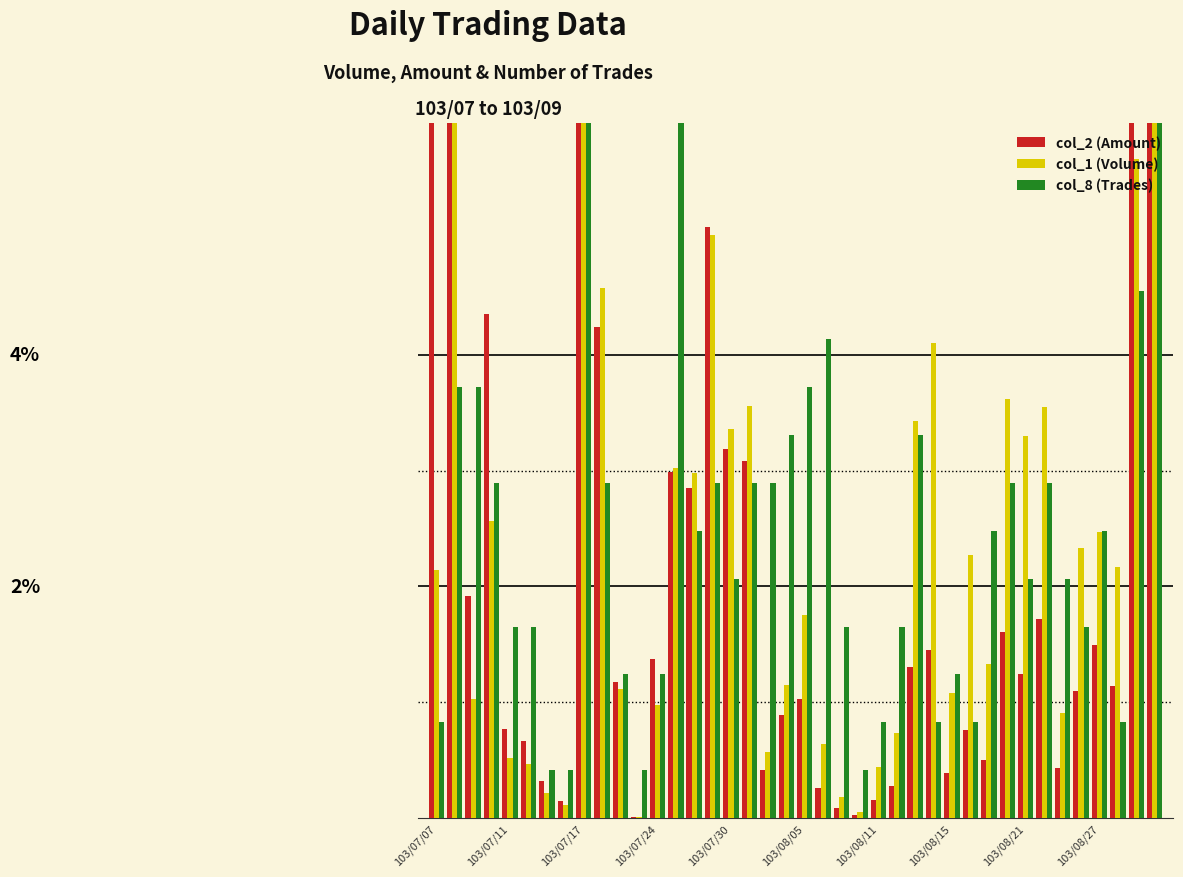

How many series are shown in this chart?

3